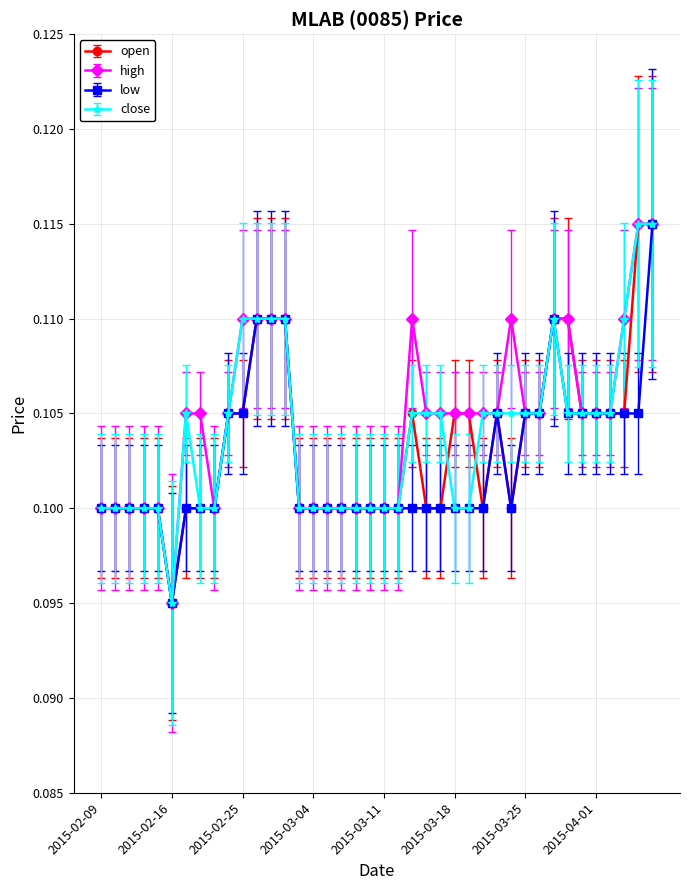

At how many categories does at least one series exceed 0?

40